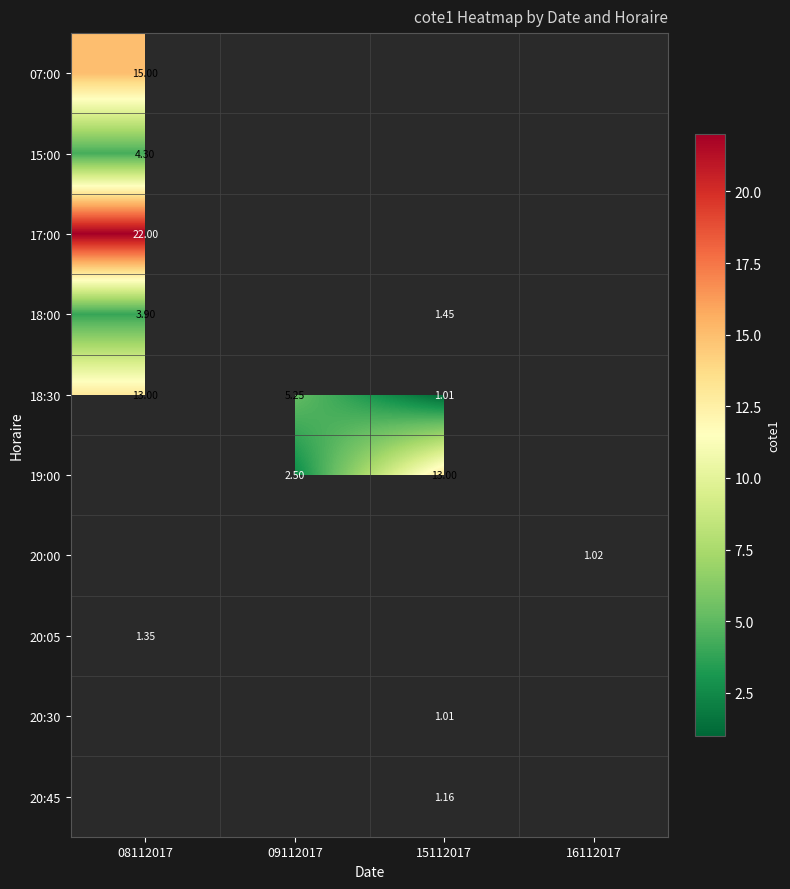

Read the 17:00 value at 08112017.

22.0